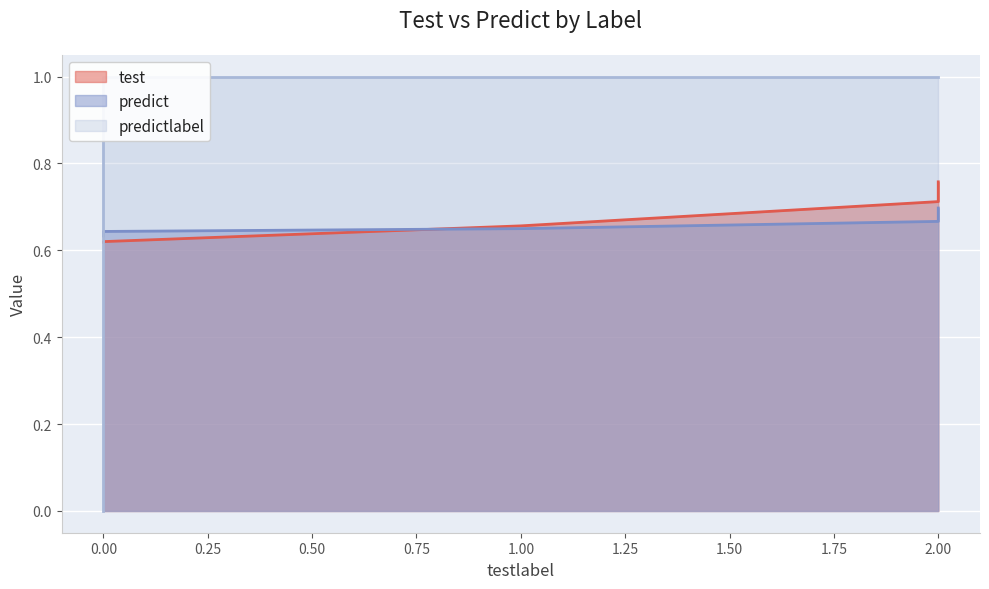

Is it true that test equals 0.7 at 1.00?

True